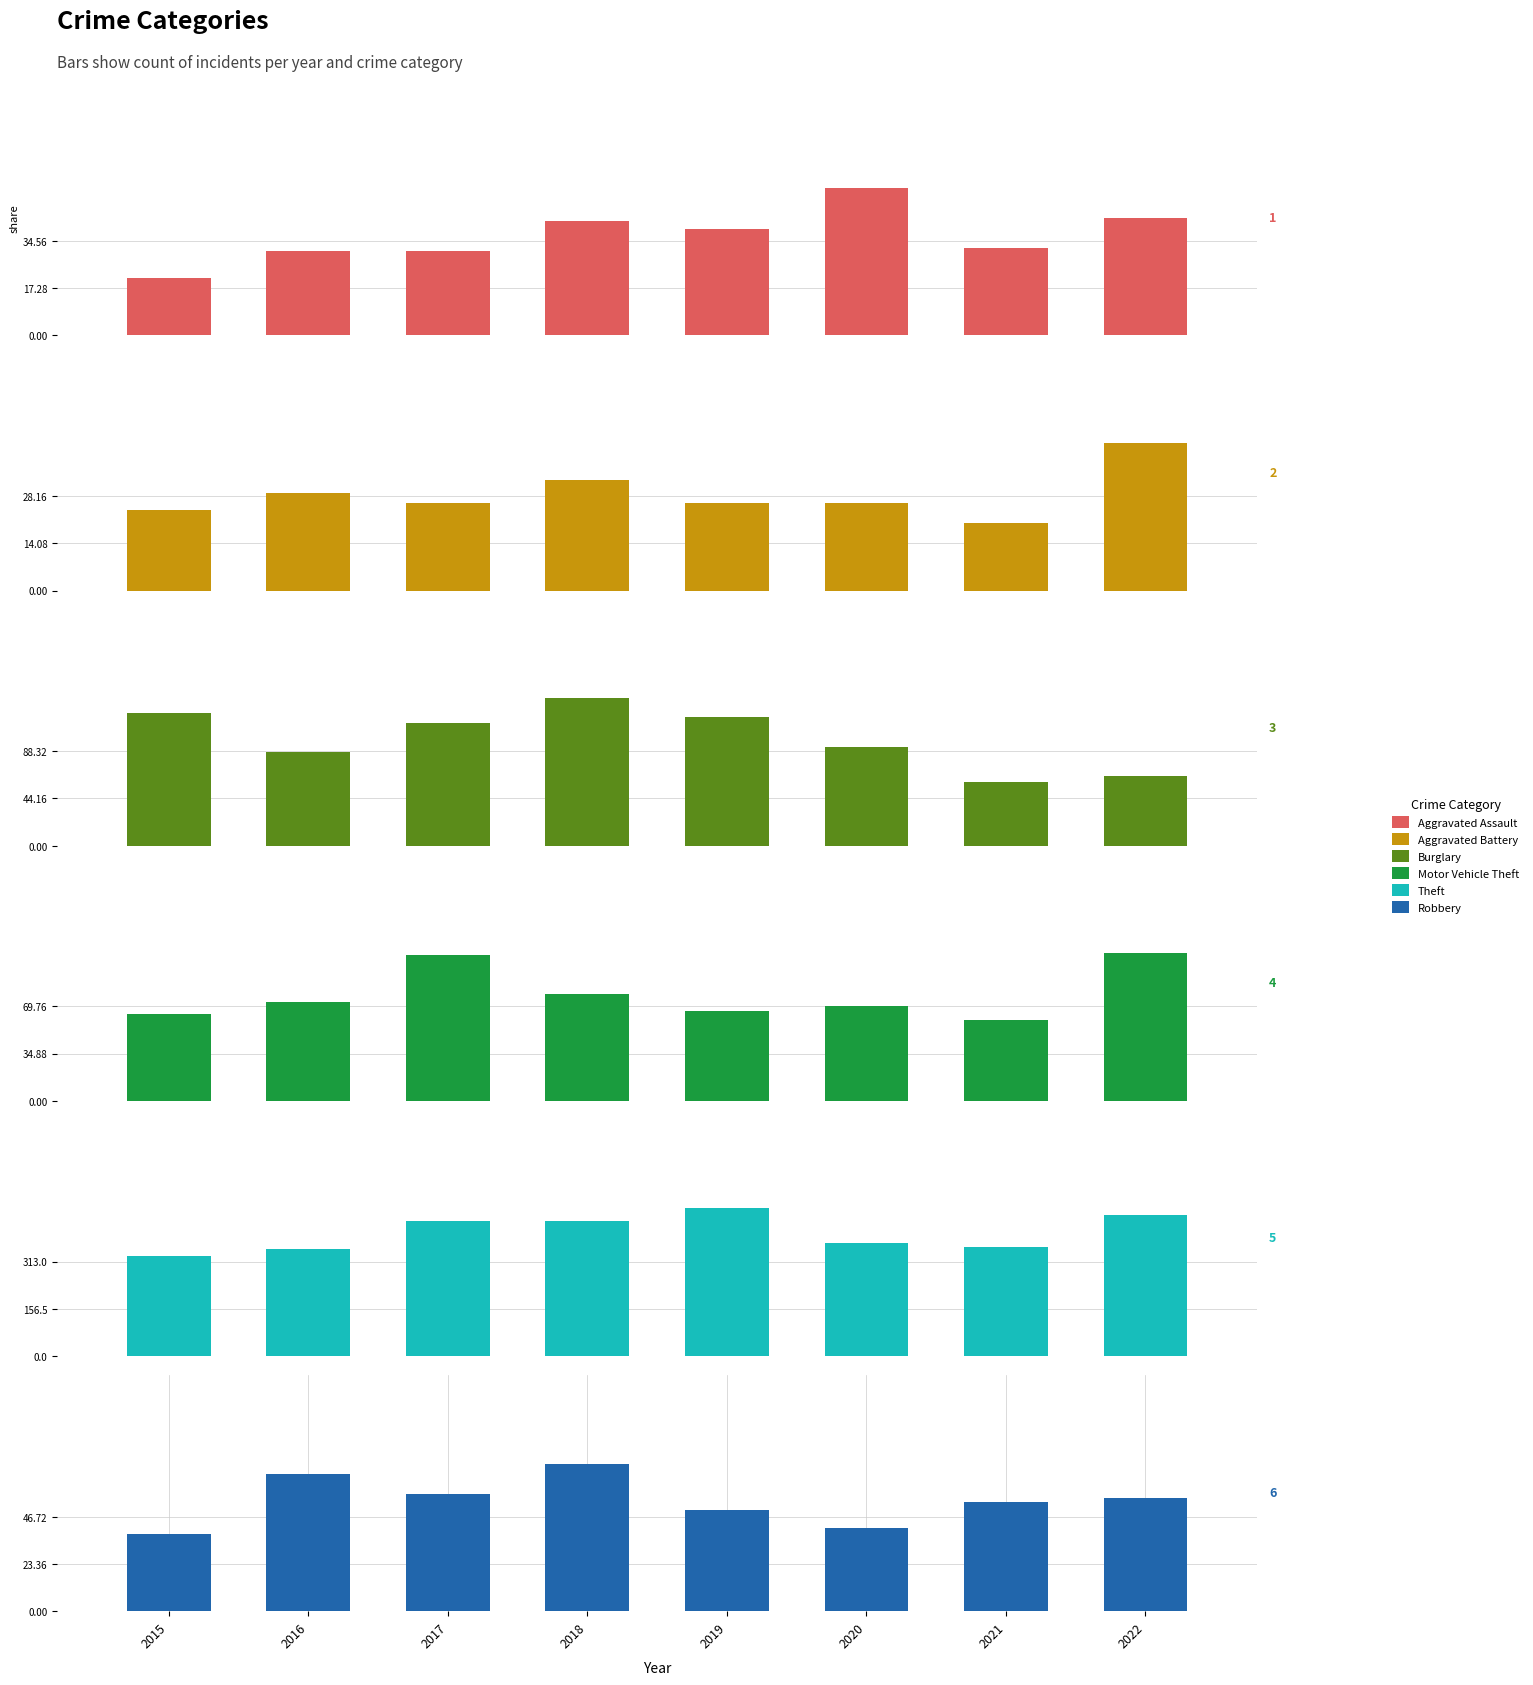

How many bars are there in each group?

6